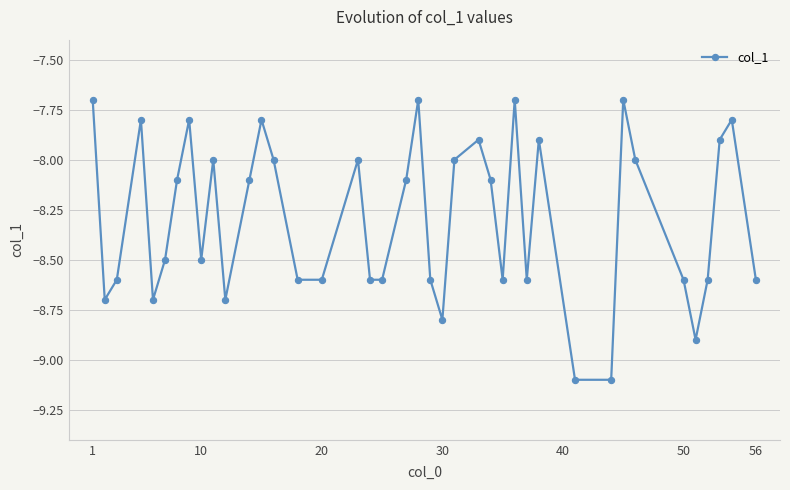

What is the minimum value shown in the chart?

-9.1